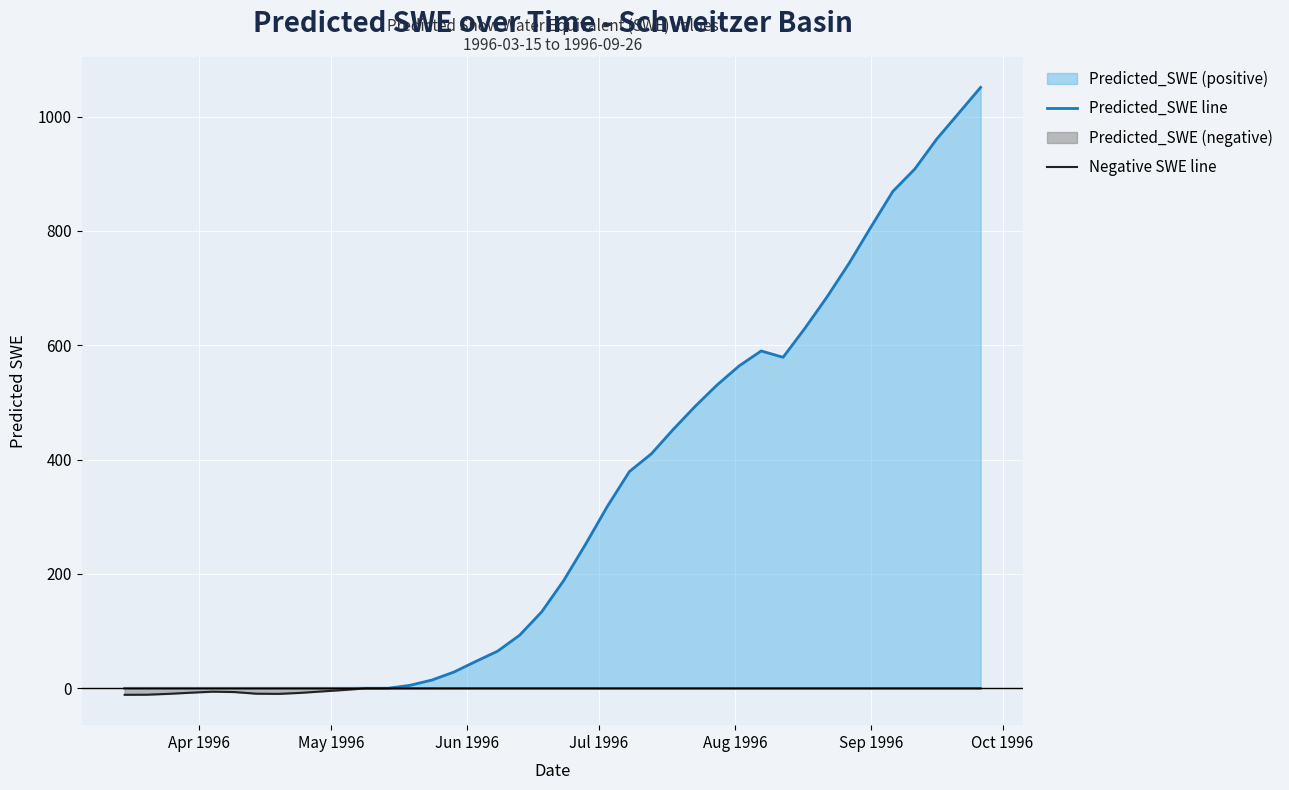

Which series has the largest total across all categories?

Predicted_SWE line